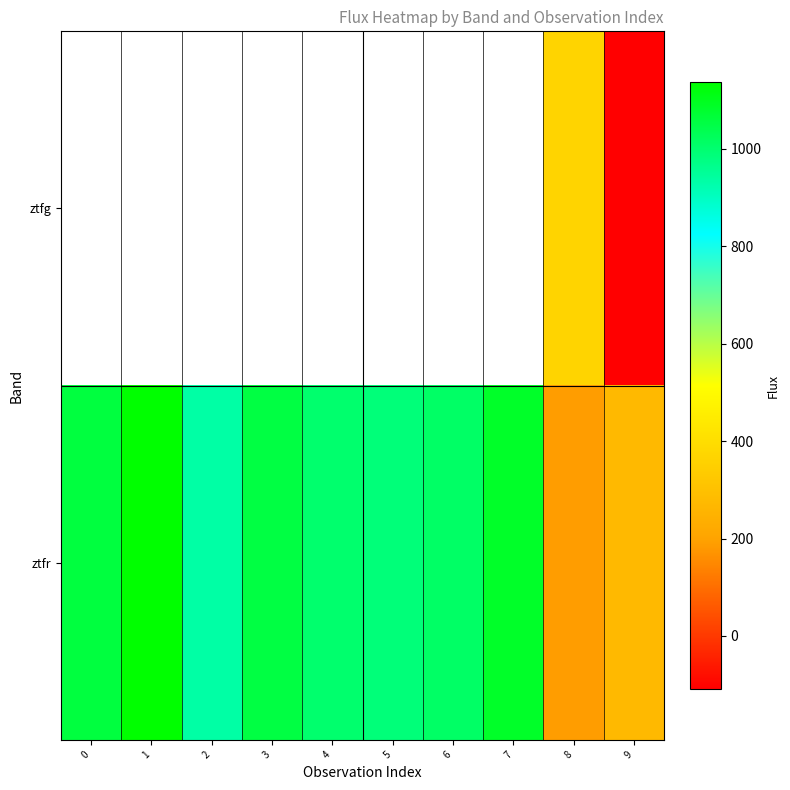

True or false: ztfg has a value of 108.1 at 8.

False